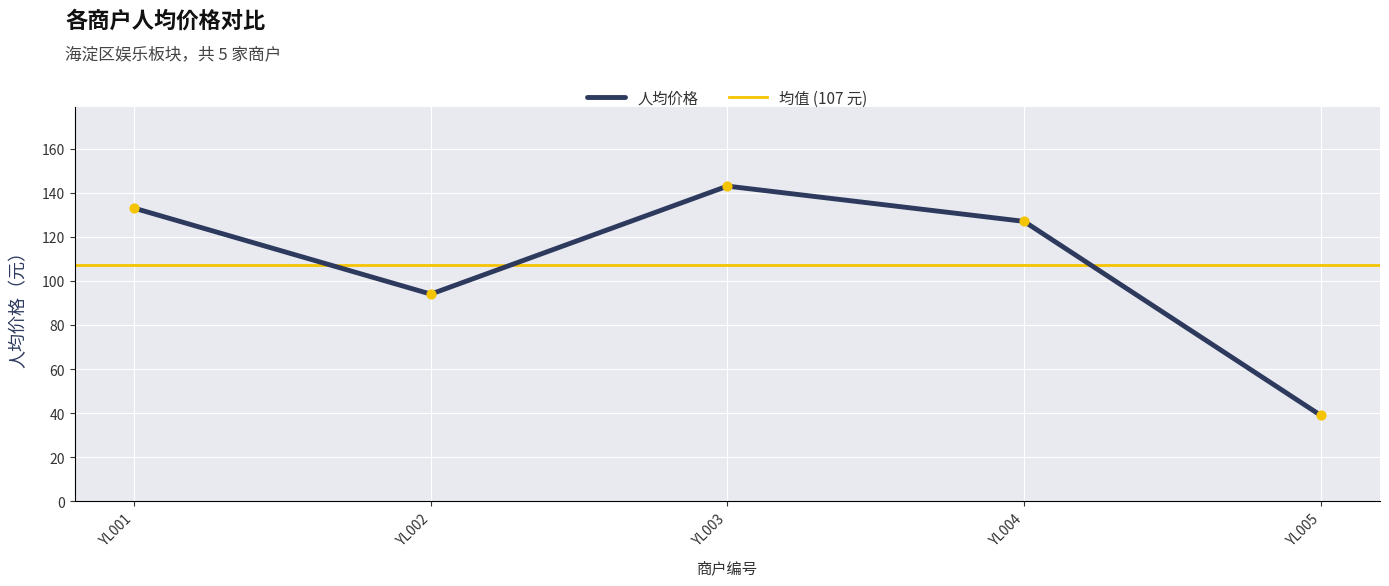

Approximately how many times larger is the value at YL001 compared to YL005?

3.4